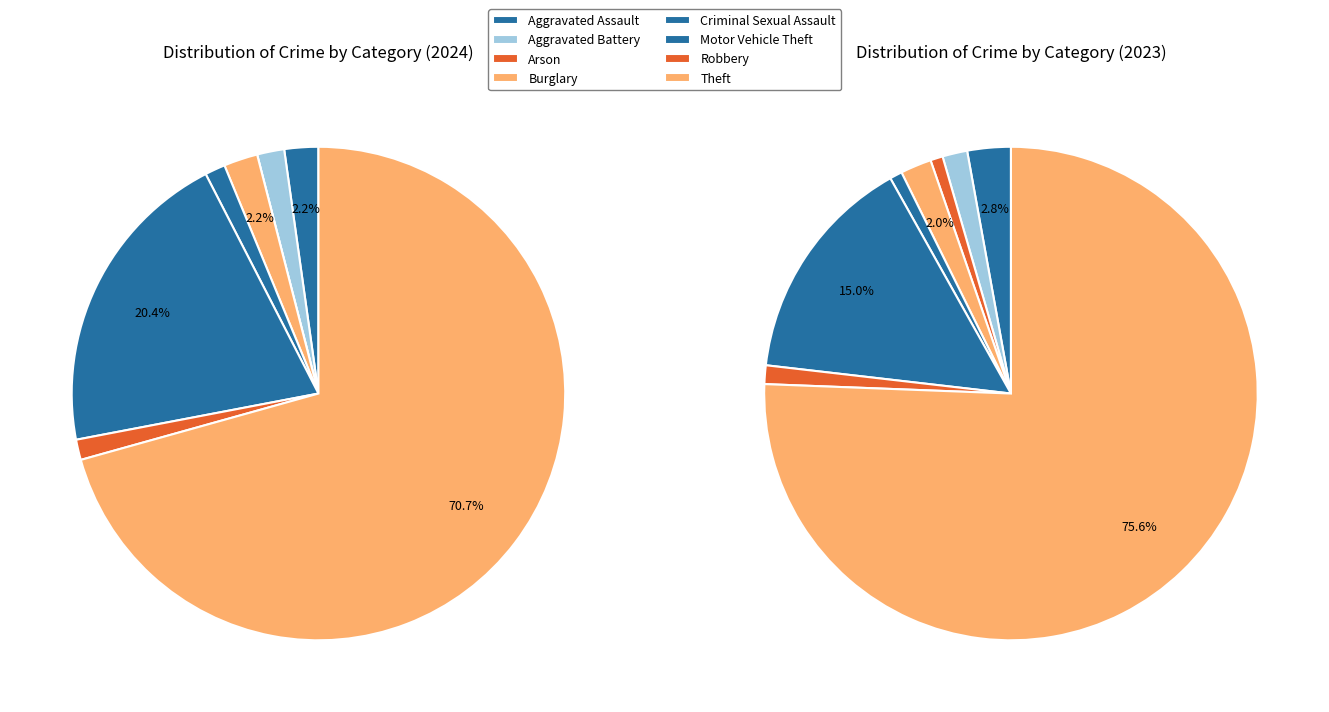

Rank the series by their maximum value, from lowest to highest.

values_2024, values_2023